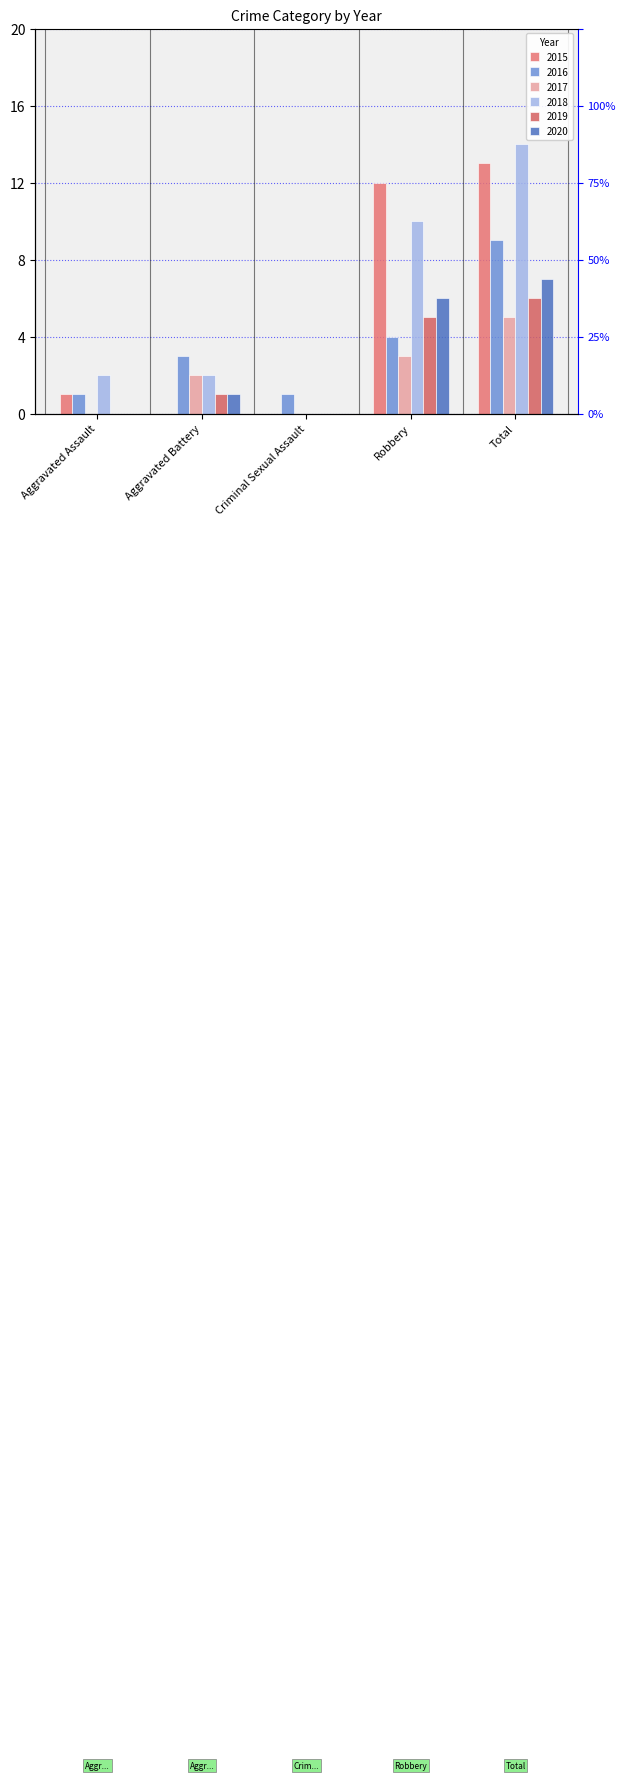

How many values in 2020 are above zero?

3